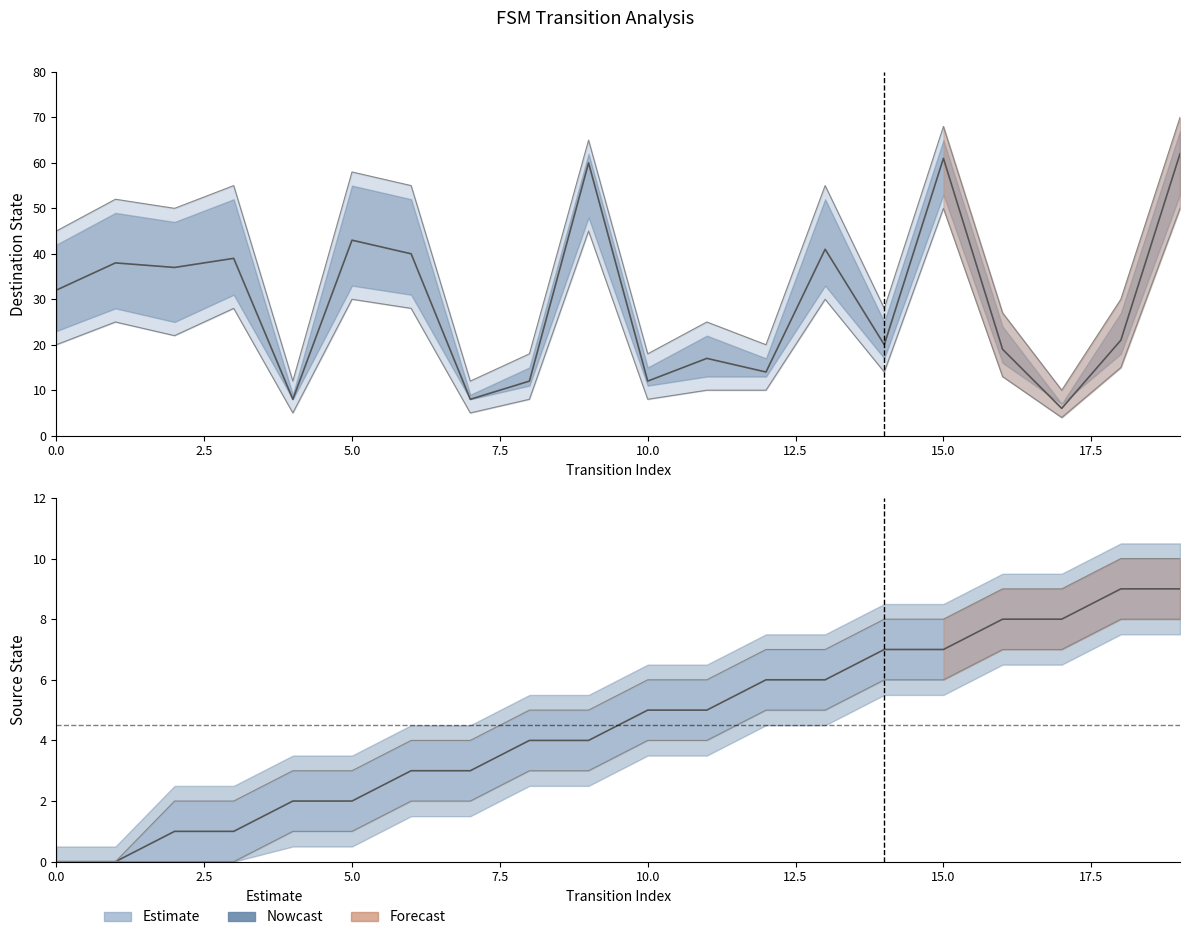

Does the chart have visible grid lines?

No